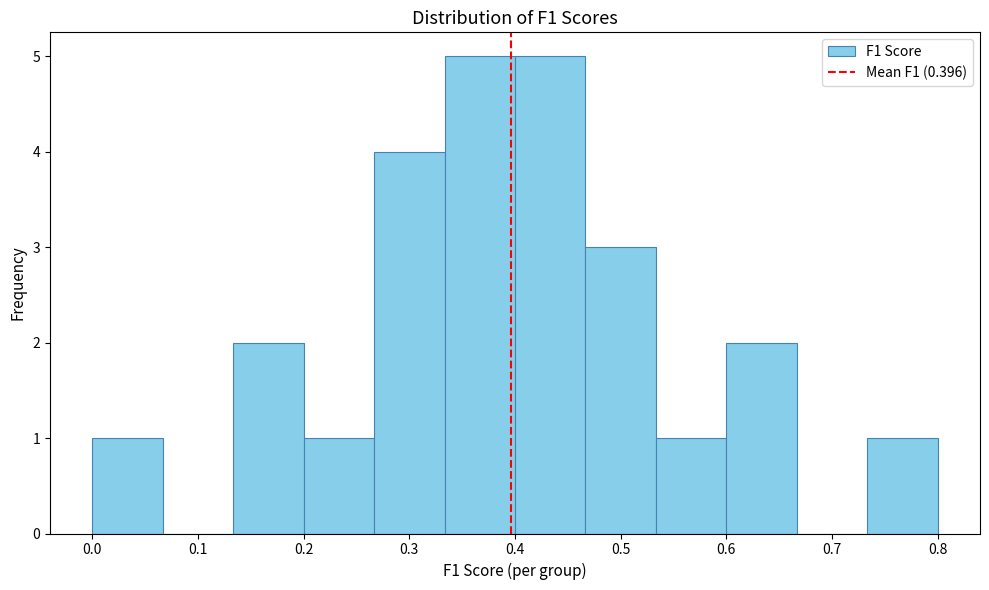

Reading left to right, transcribe this chart: for each bar, give the range it covers on the x-axis and its height. Neither the bar edges nor the heights are printed on the chart, so give them approximately, as read against the axes.

0.00 to 0.07: 1
0.07 to 0.13: 0
0.13 to 0.20: 2
0.20 to 0.27: 1
0.27 to 0.33: 4
0.33 to 0.40: 5
0.40 to 0.47: 5
0.47 to 0.53: 3
0.53 to 0.60: 1
0.60 to 0.67: 2
0.67 to 0.73: 0
0.73 to 0.80: 1